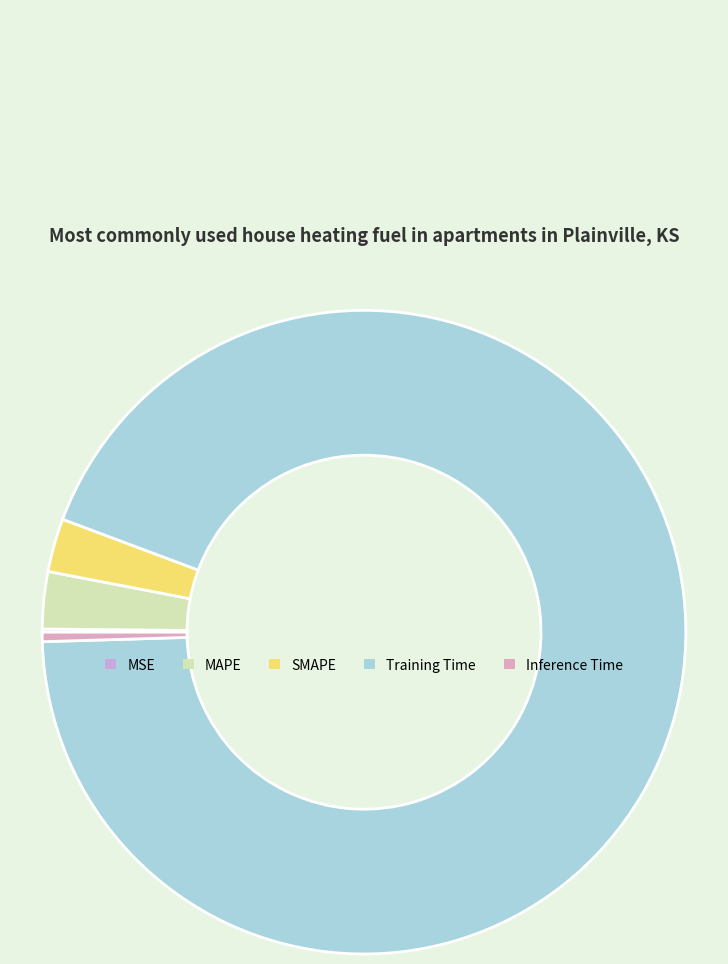

Rank the categories by value from highest to lowest.

Training Time, MAPE, SMAPE, Inference Time, MSE